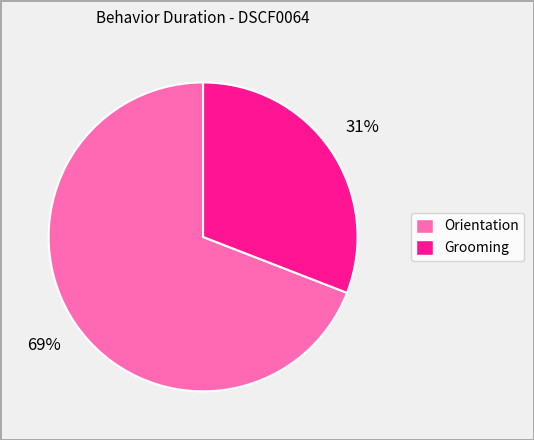

To the nearest percent, what is the average slice percentage?

50%